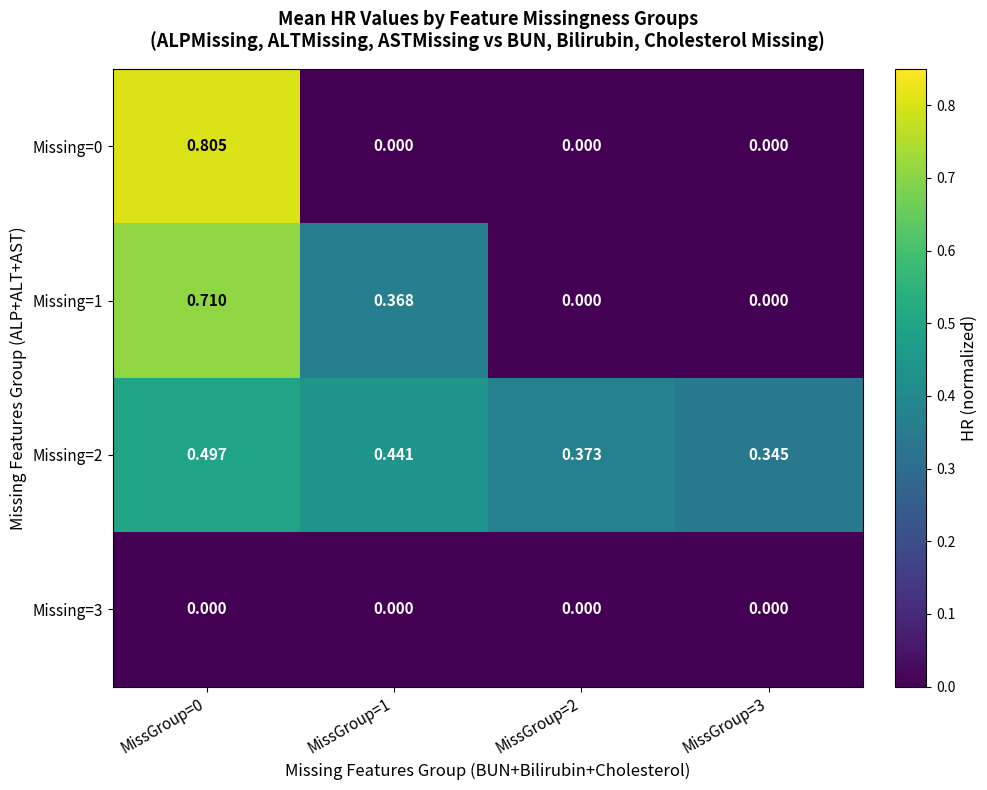

Is the value of Missing=0 at MissGroup=0 greater than the value of Missing=1 at MissGroup=0?

Yes